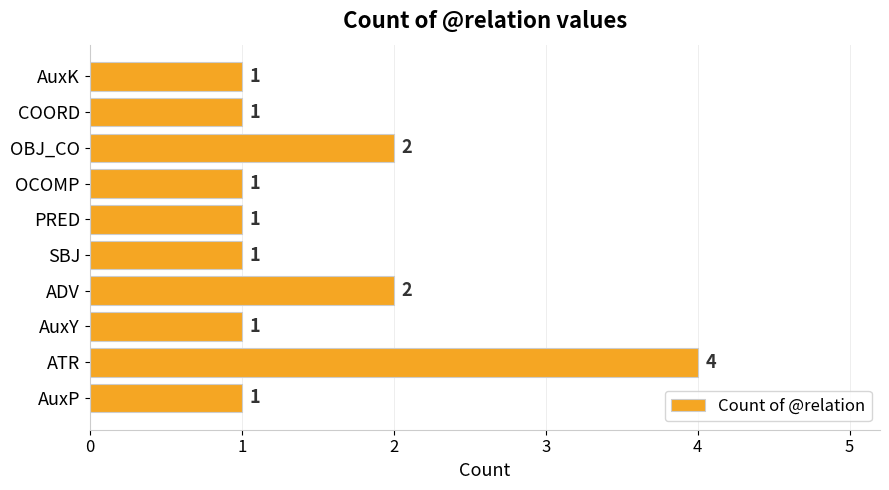

The chart shows a value of 0 at COORD. True or false?

False